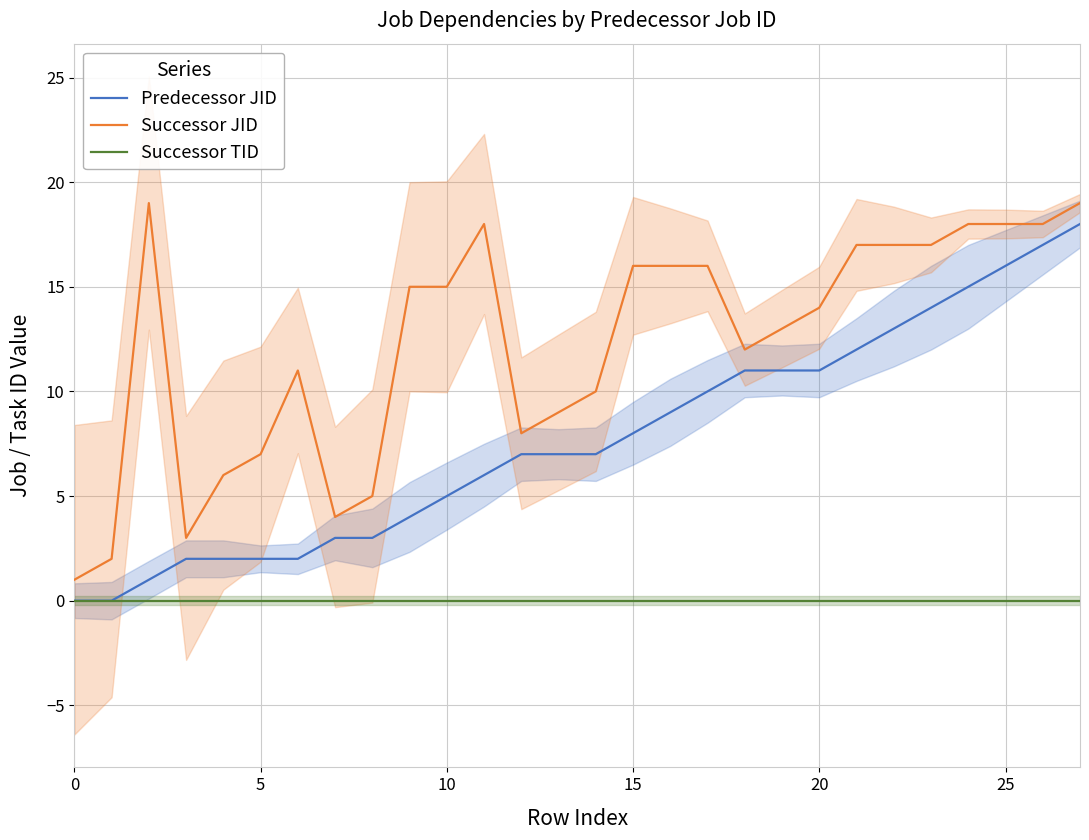

Is the value of Successor JID at 24 greater than the value of Successor TID at 21?

Yes